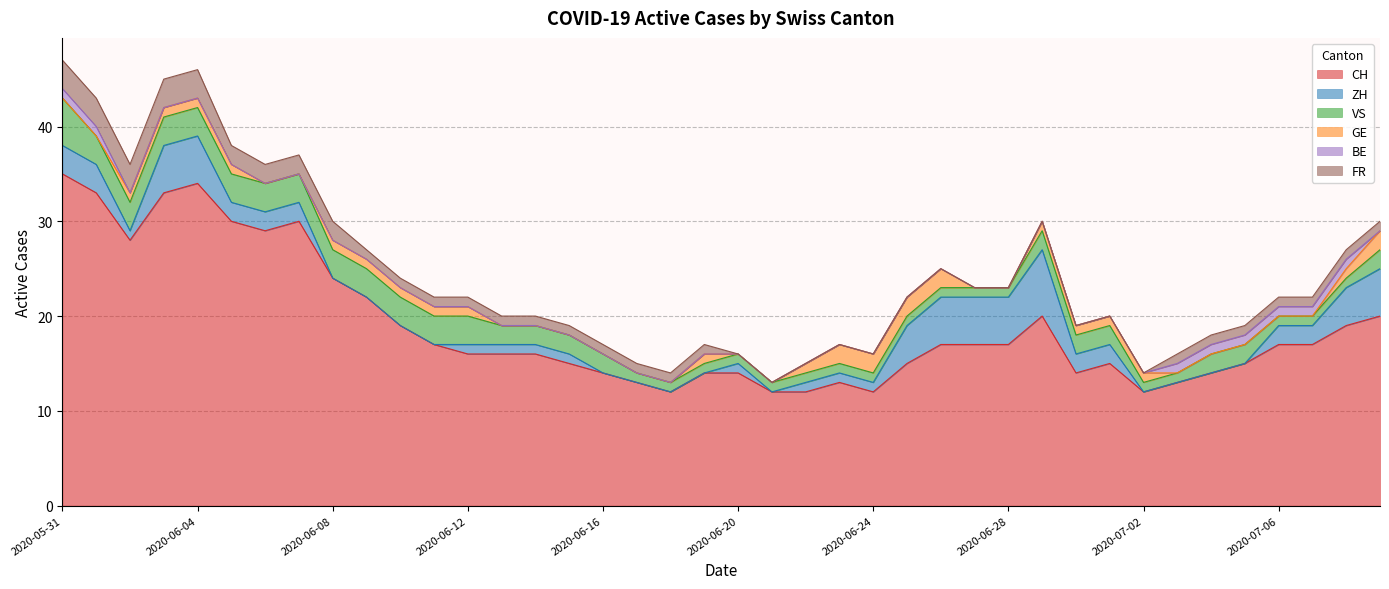

List the series in order of their peak value, highest first.

CH, ZH, VS, FR, GE, BE